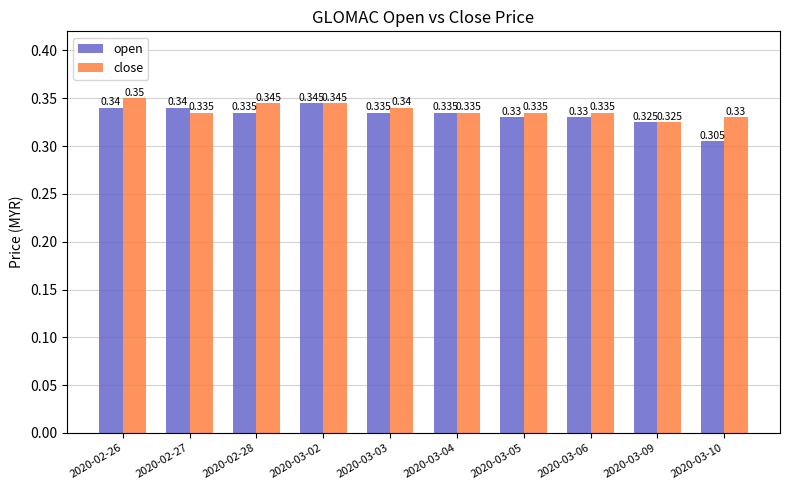

Count the close values in the range 0 to 1.

10